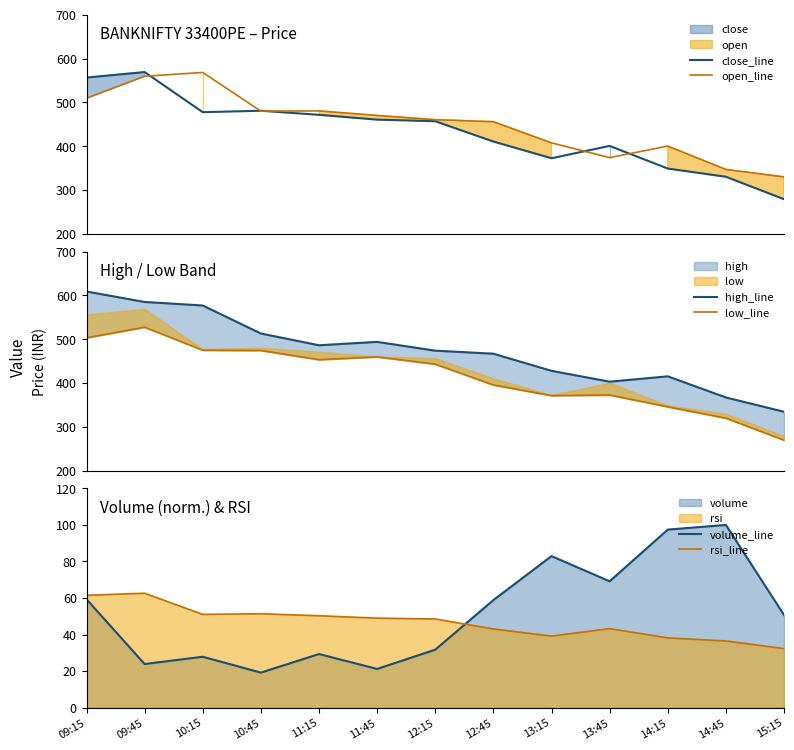

True or false: rsi_line has more than 1 interior local peaks.

True